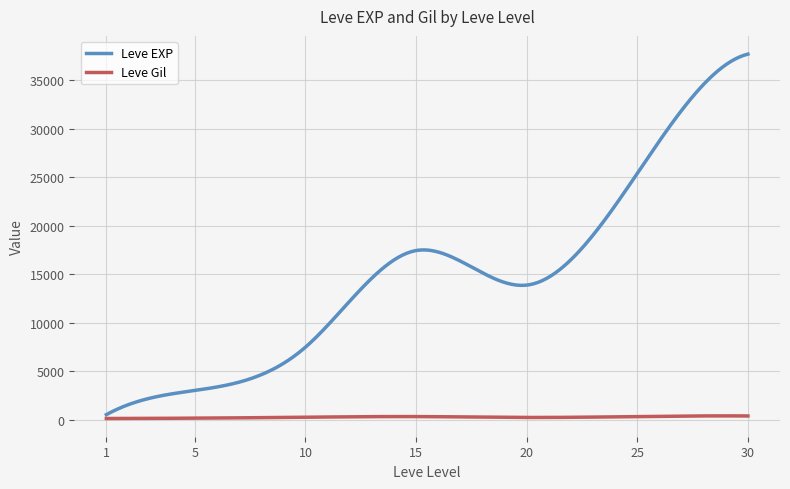

What is the greatest value displayed?

37715.0